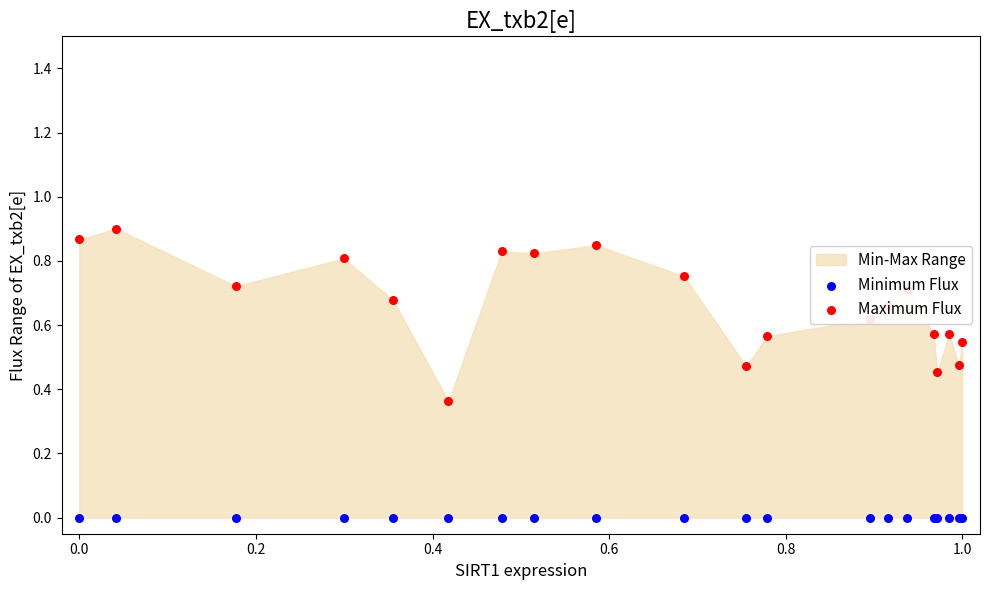

Which series contains the highest Y value?

Maximum Flux